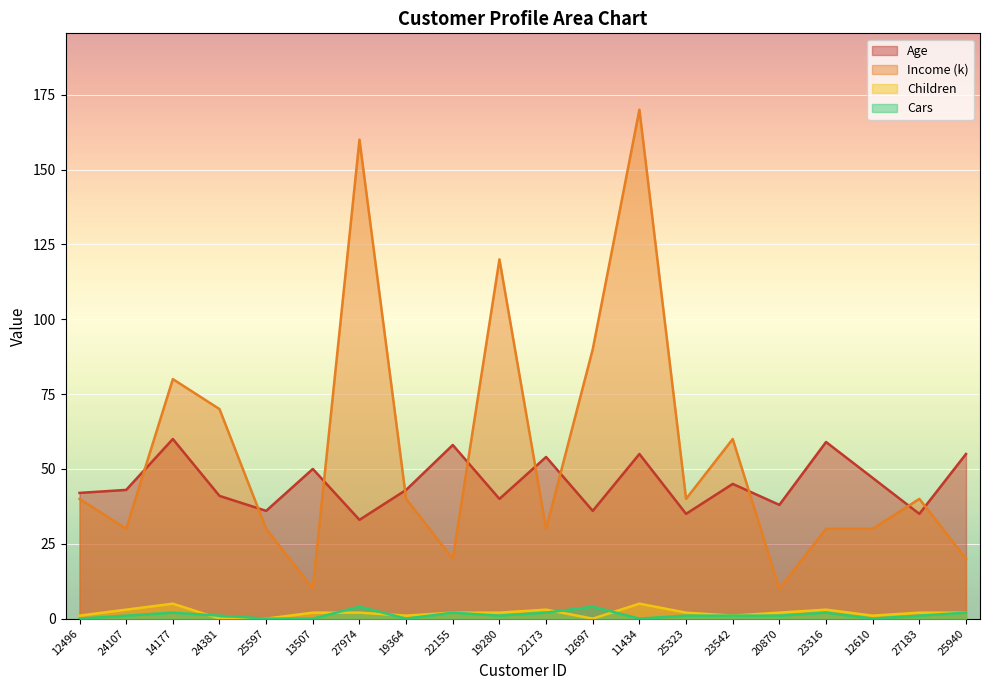

In Children, how many points are higher than both neighbors (excluding endpoints)?

4